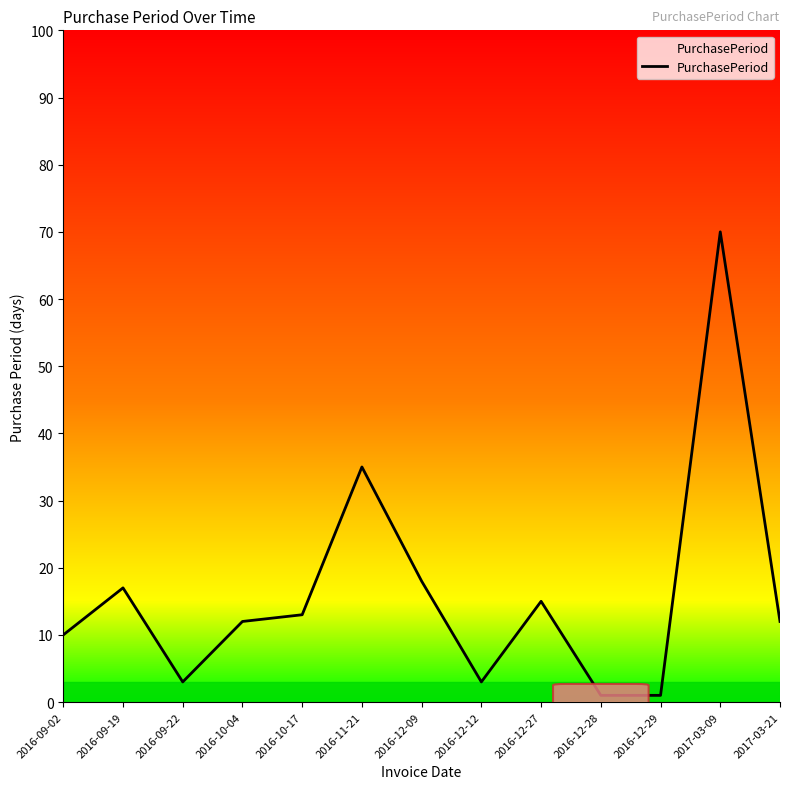

What is the change in value from 2016-11-21 to 2016-12-12?

-32